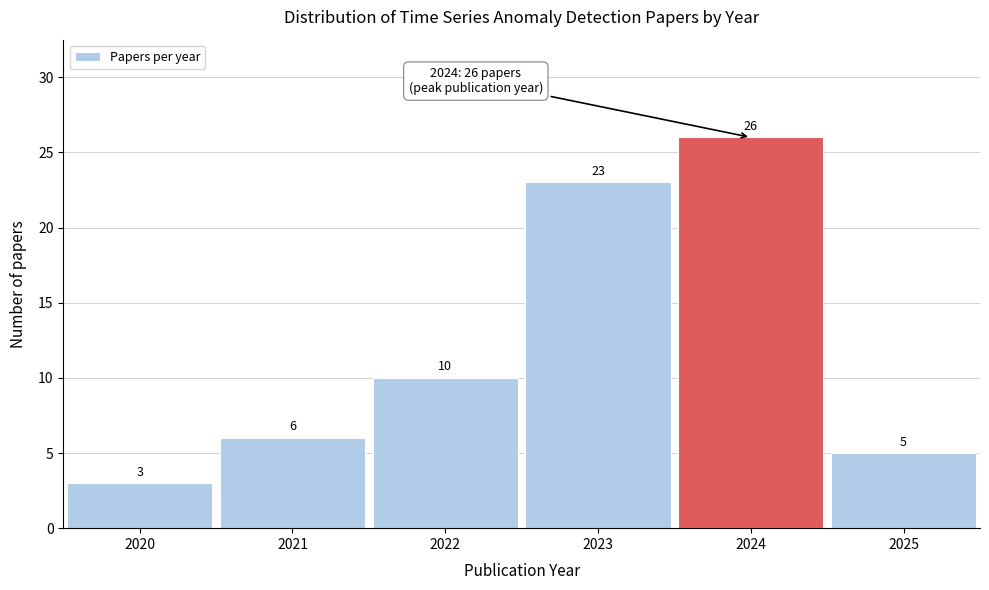

Reading left to right, what are all the values shown in this chart?

2020=3	2021=6	2022=10	2023=23	2024=26	2025=5